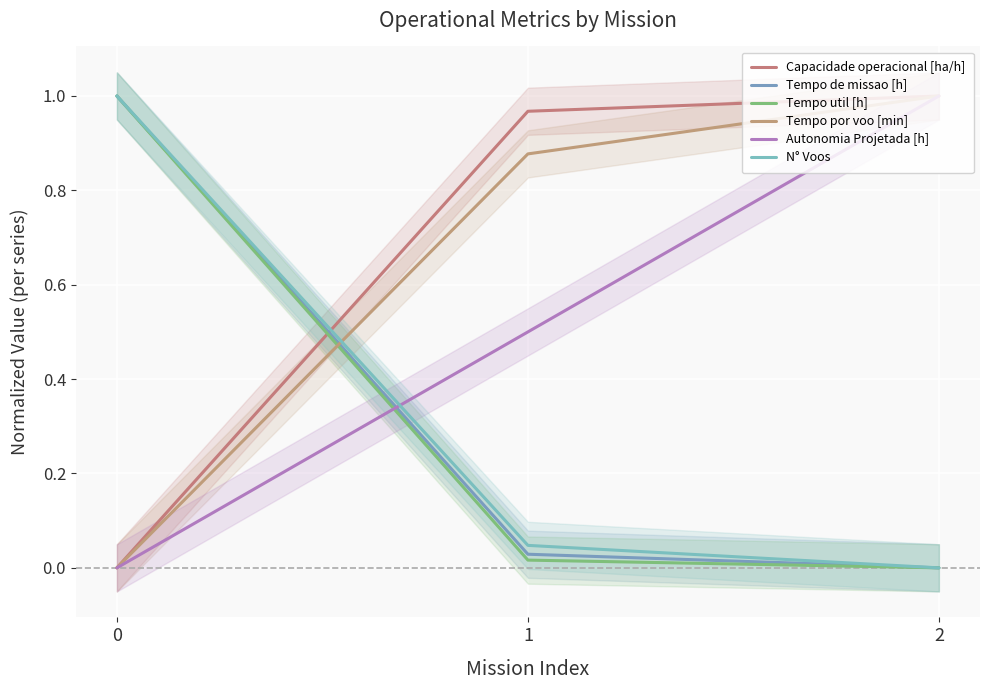

At which label does Autonomia Projetada [h] reach its peak?

2